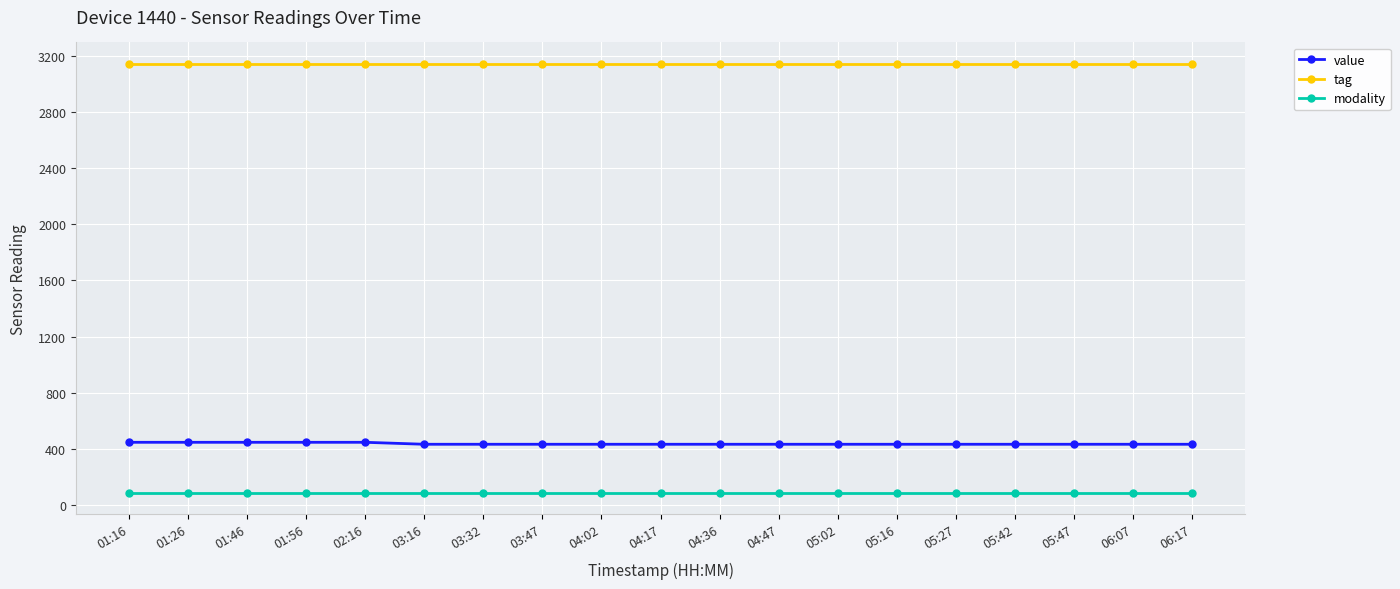

How many lines are shown in the chart?

3